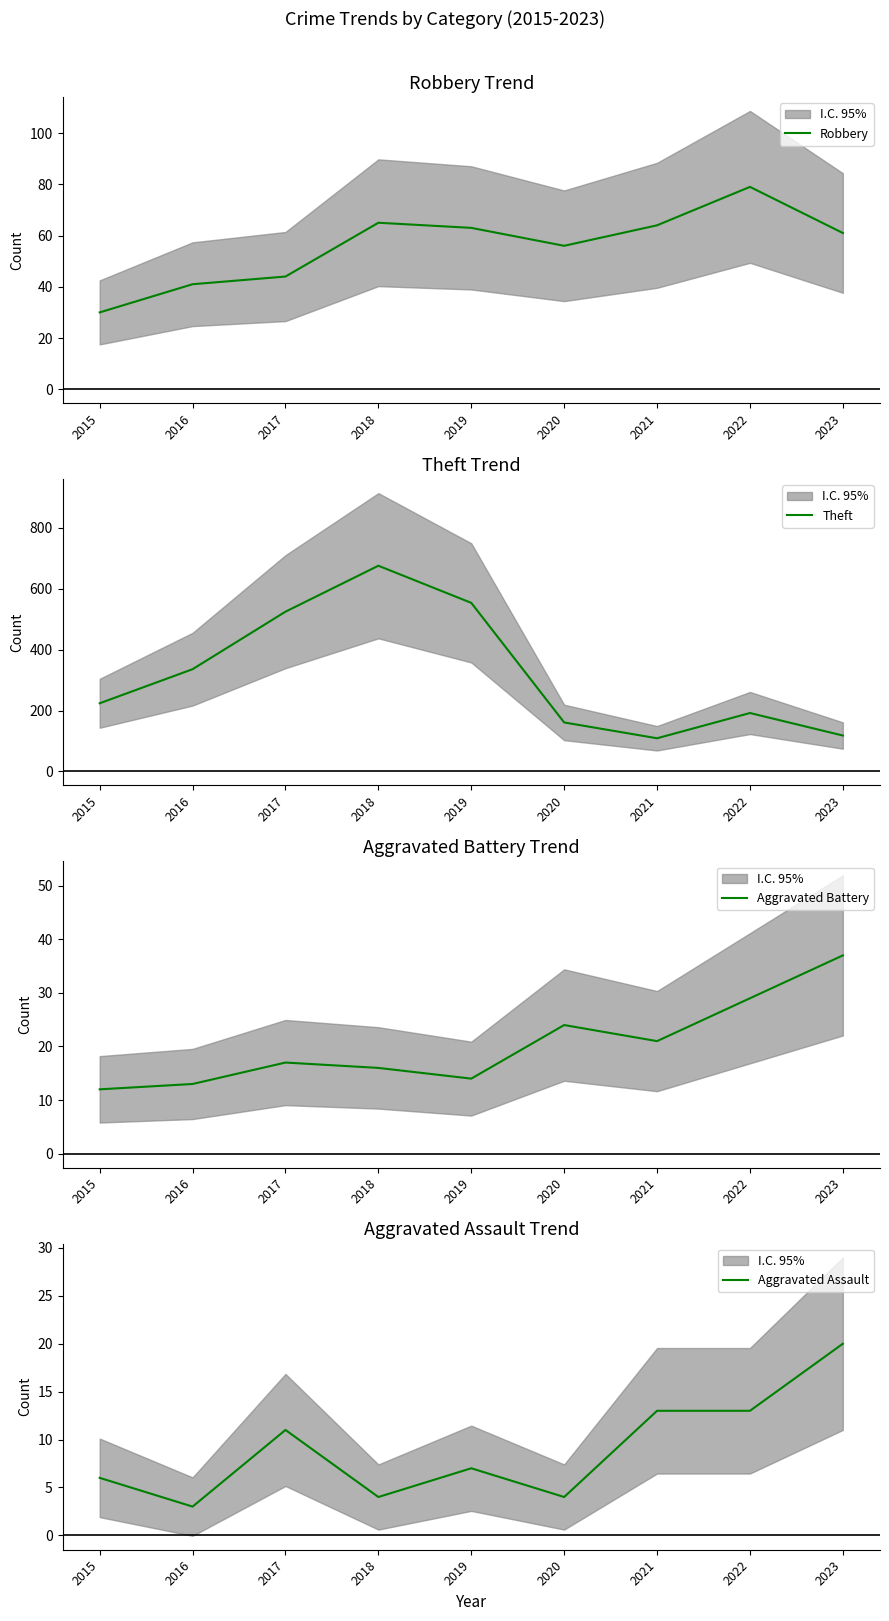

The Theft series shows 554 at 2019. True or false?

True